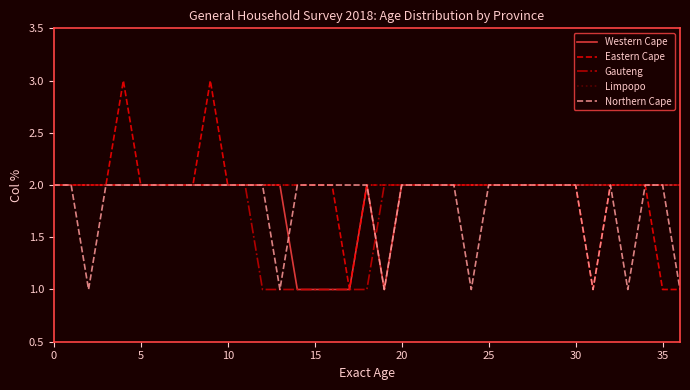

Which series has the largest range (max minus min)?

Eastern Cape